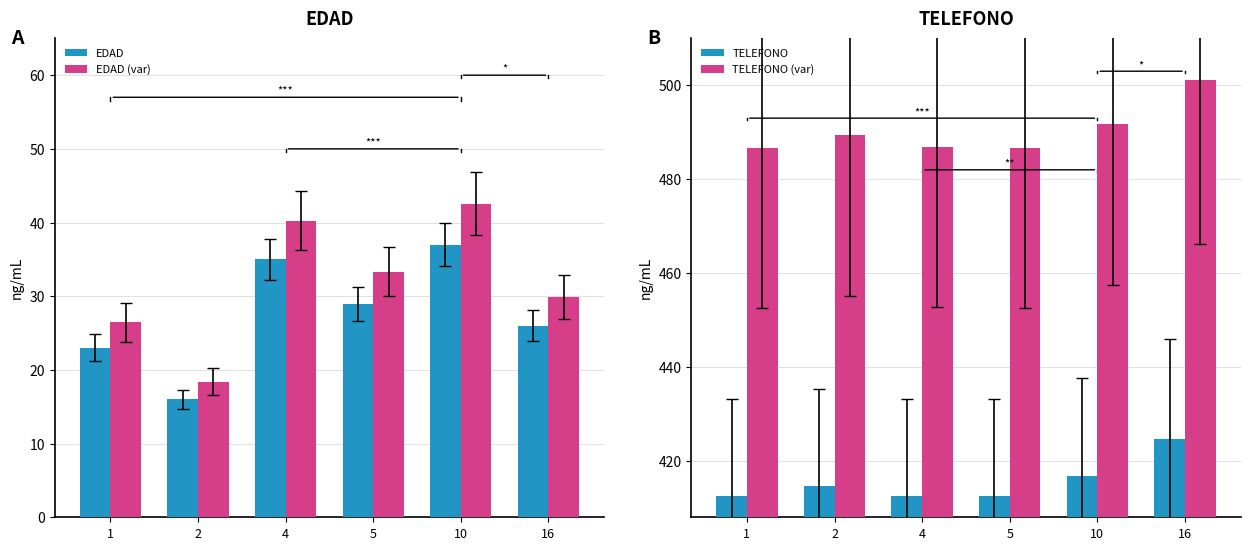

Where is TELEFONO nearest to the value 418?

10